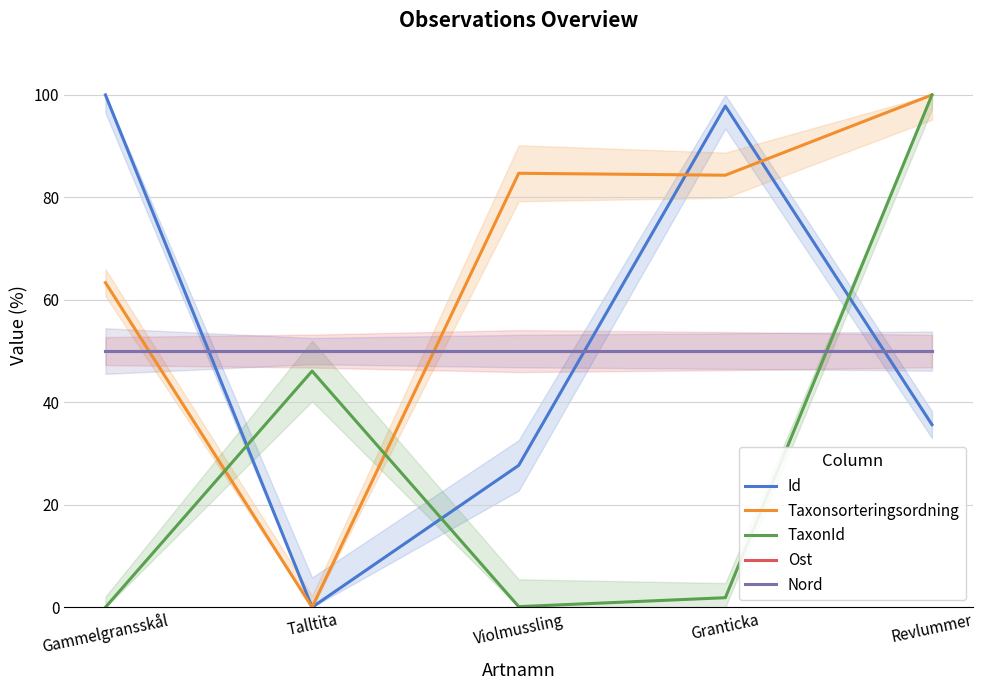

Where is the first local maximum for Taxonsorteringsordning?

Violmussling